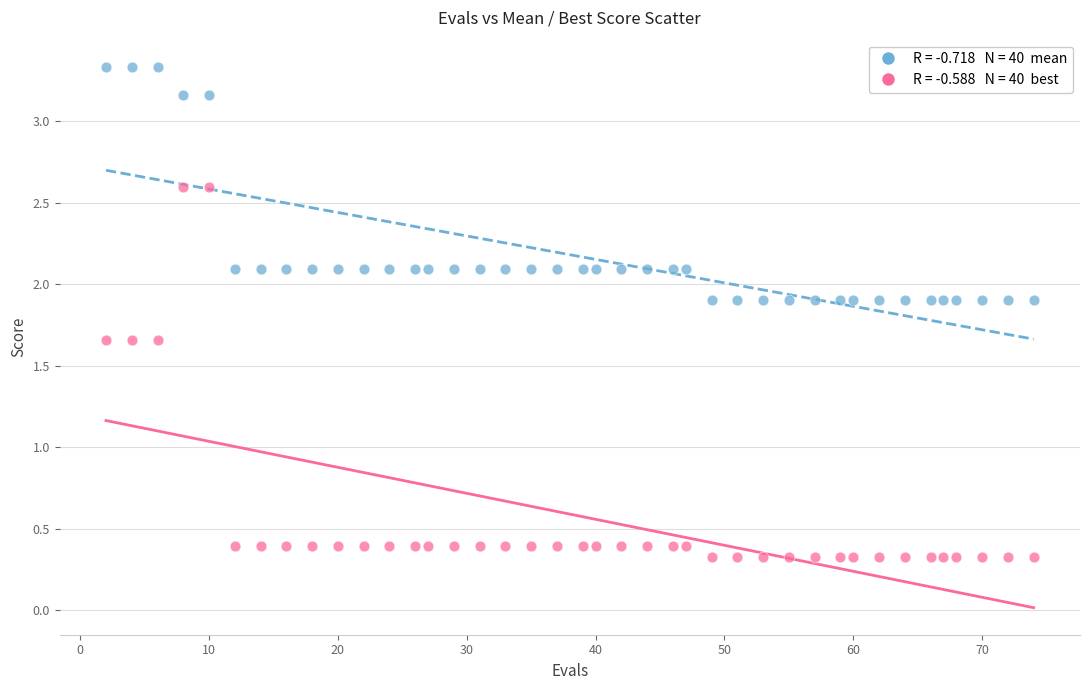

Across all data points, what is the range of X values (max minus min)?

72.0